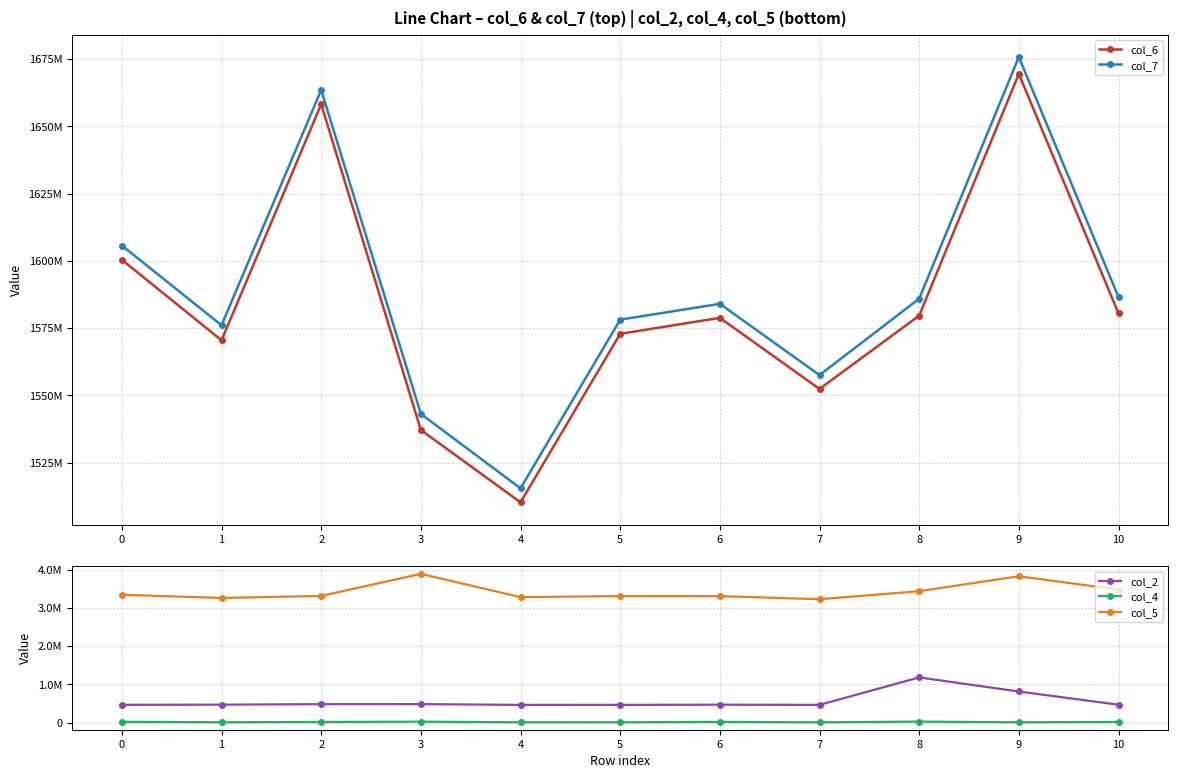

What is the value of the col_6 point at the 2nd from the left?

1570456666